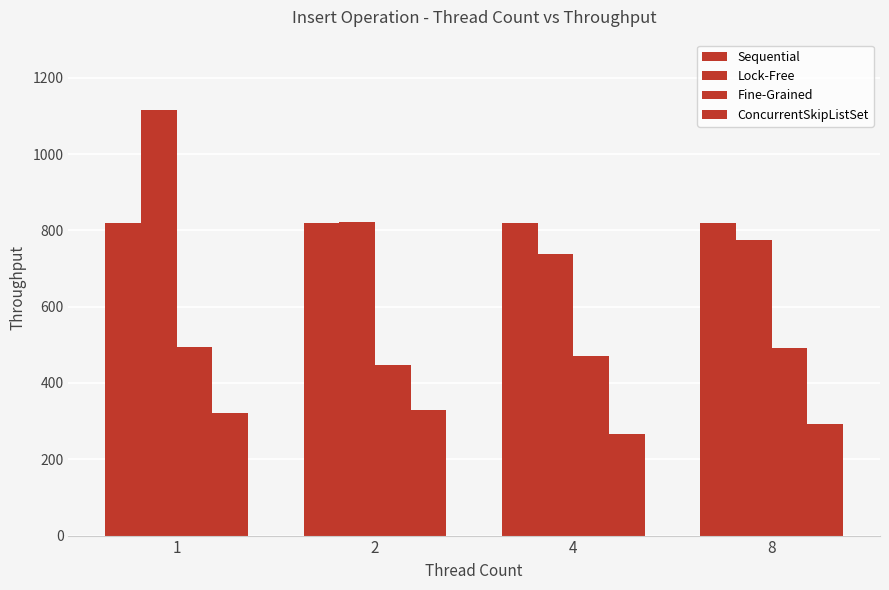

Count the number of data series in this chart.

4